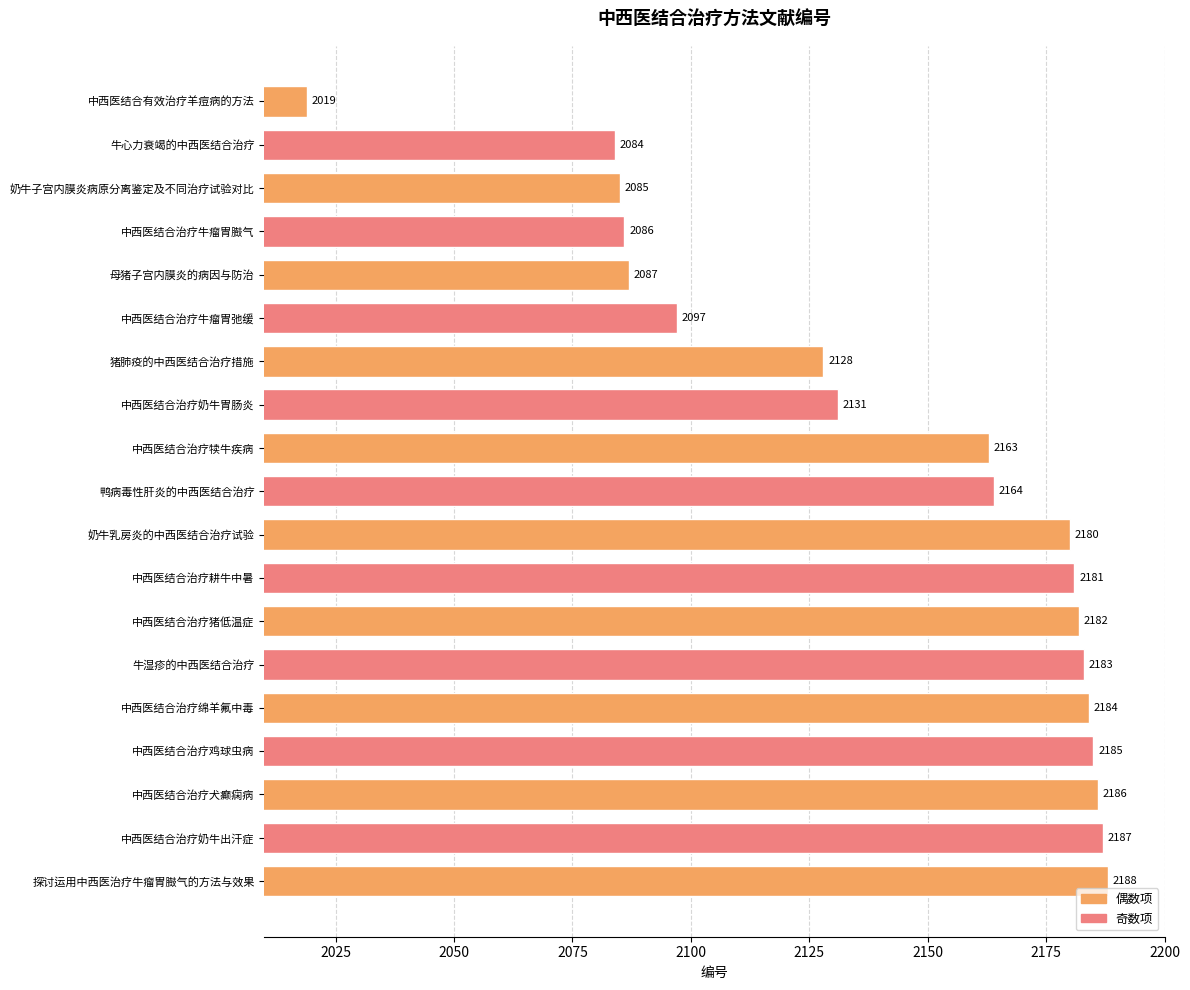

What is the minimum value shown in the chart?

2019